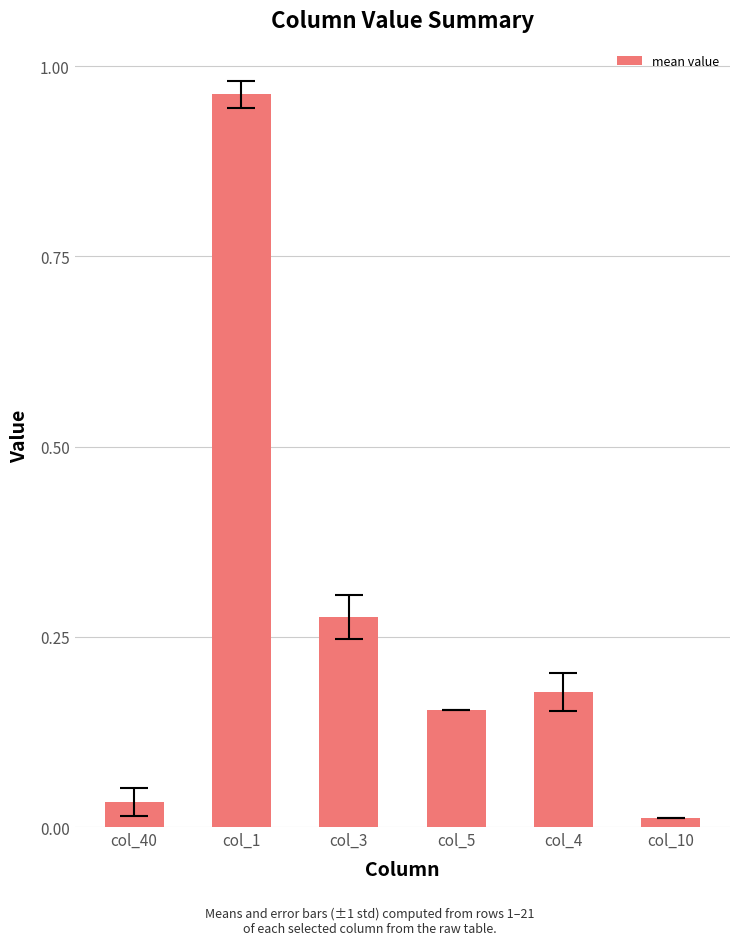

Is it true that the value at col_3 is 0.1?

False